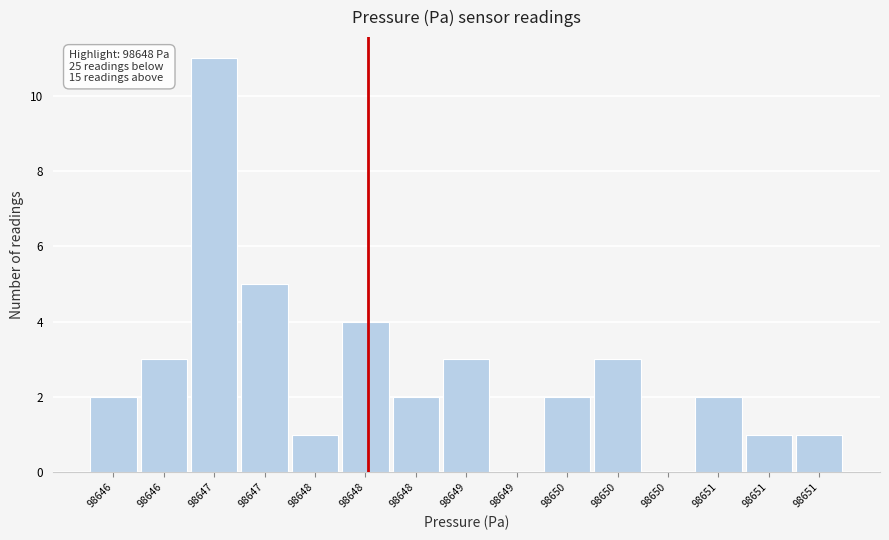

Are the bars horizontal?

No